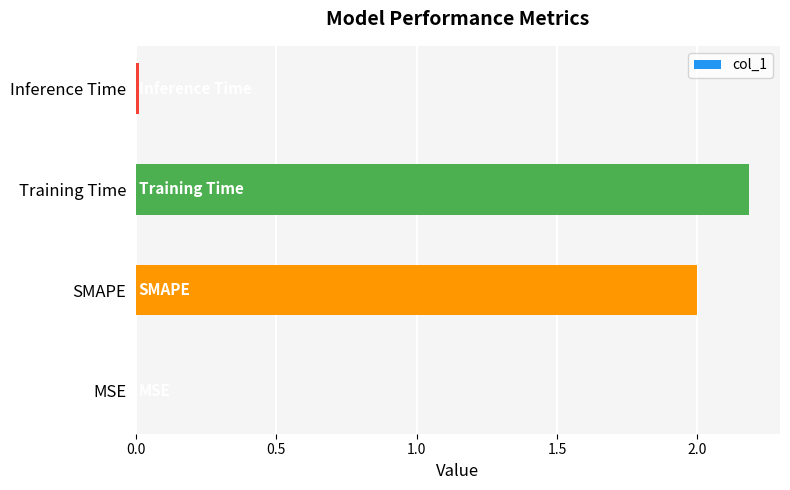

Are the bars horizontal?

Yes